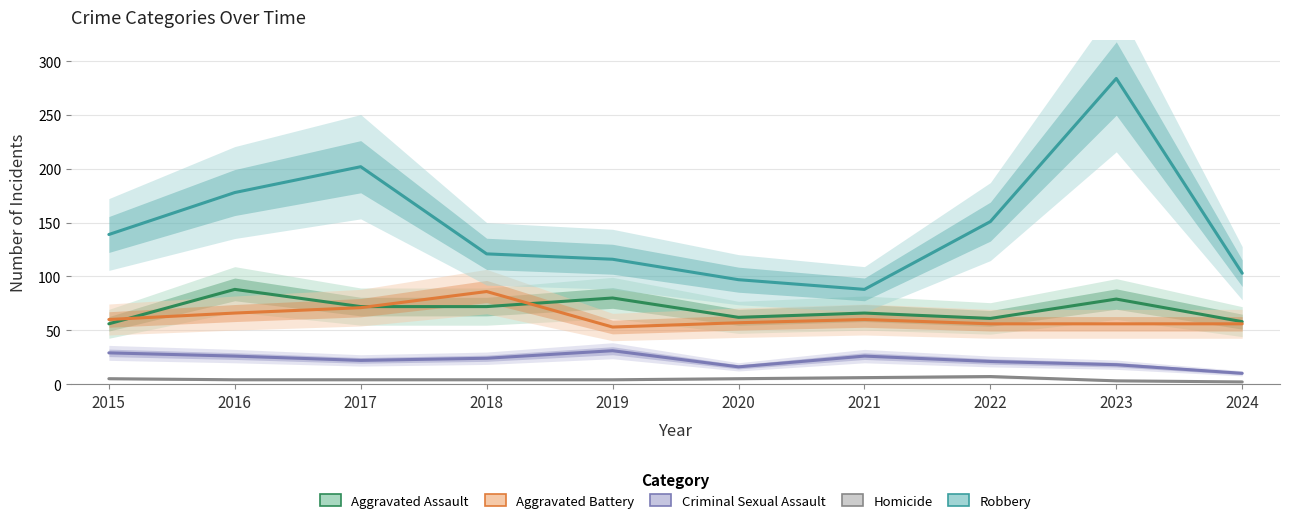

At which label is Robbery closest to 186?

2016